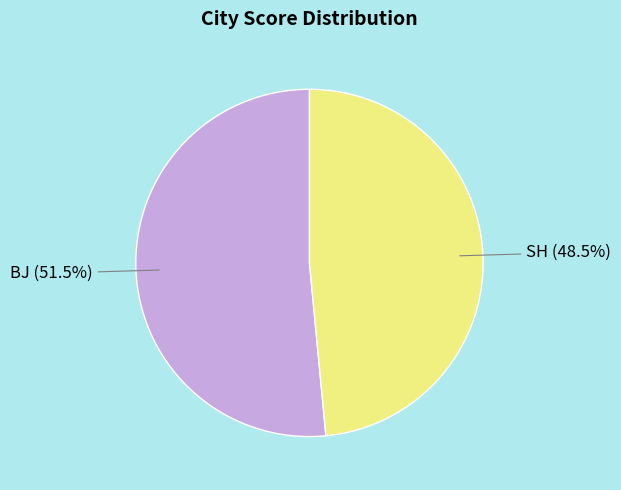

What is the smallest slice in the pie chart?

SH